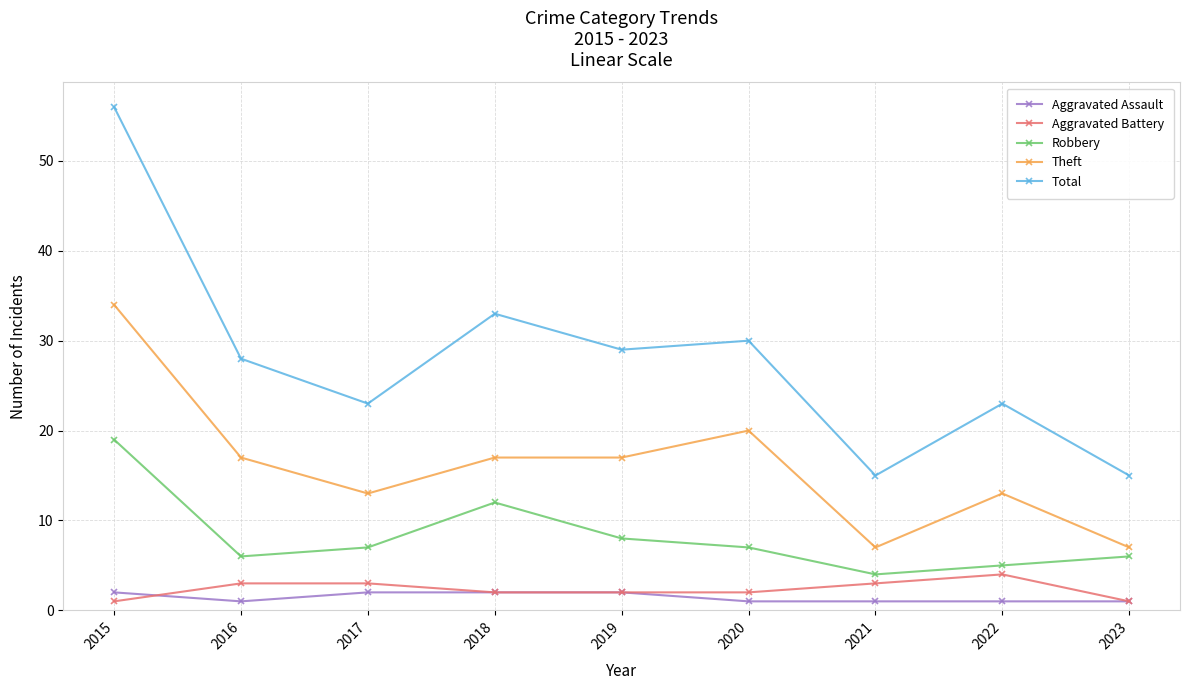

How many data points in Theft are less than 17?

4